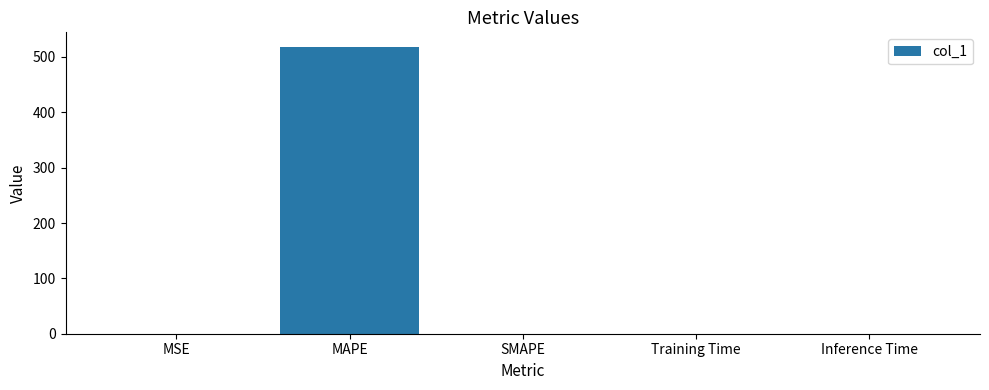

Which has a higher value, MAPE or MSE?

MAPE